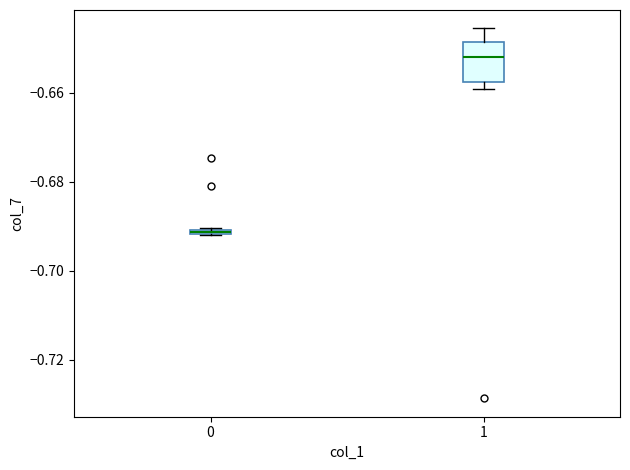

Comparing the boxes themselves (not the whiskers), which one is the tallest?

1